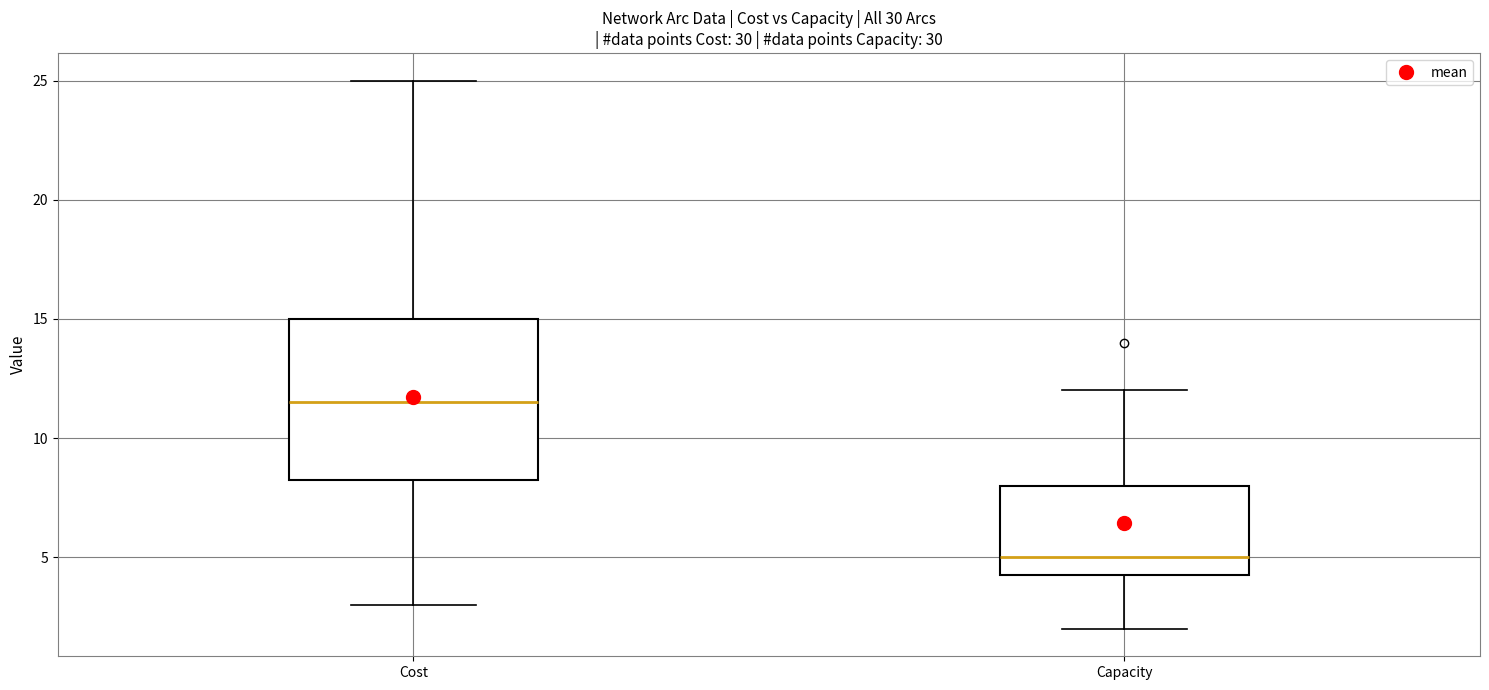

Which box has the highest median line?

Cost